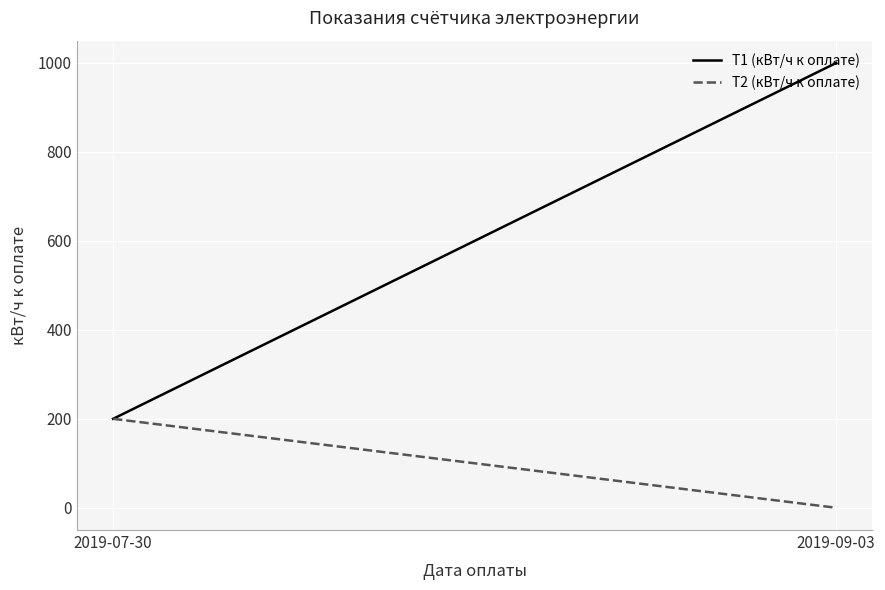

At which label does T2 (кВт/ч к оплате) reach its peak?

2019-07-30